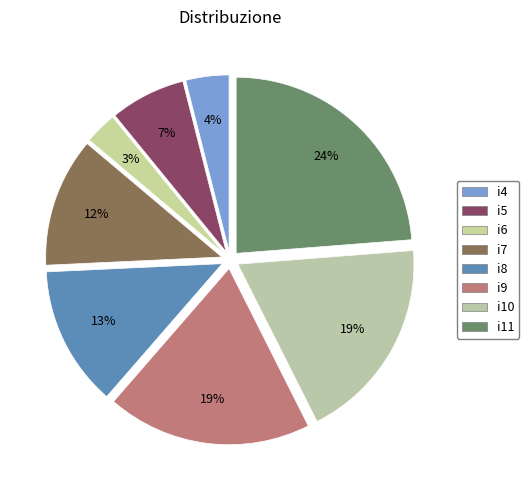

Does i4 represent more than half of the total?

No